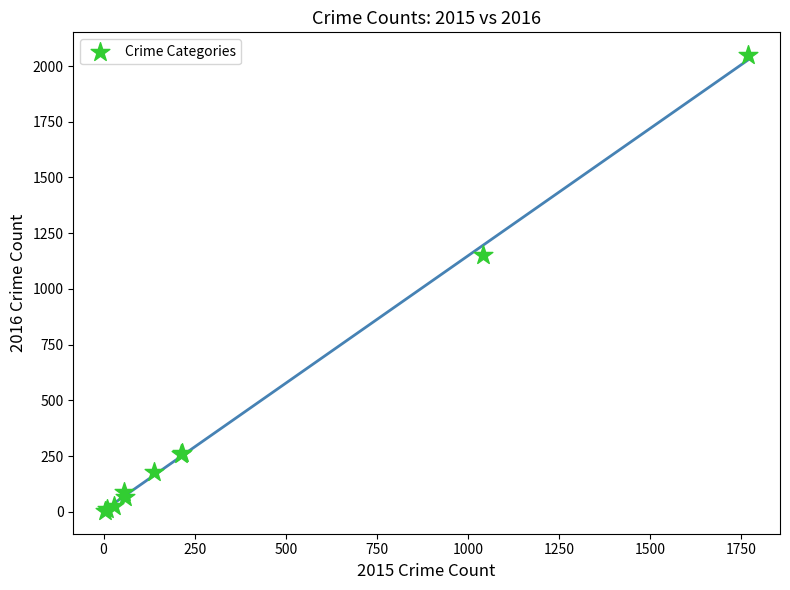

What Y value in the scatter plot is closest to 1026?

1151